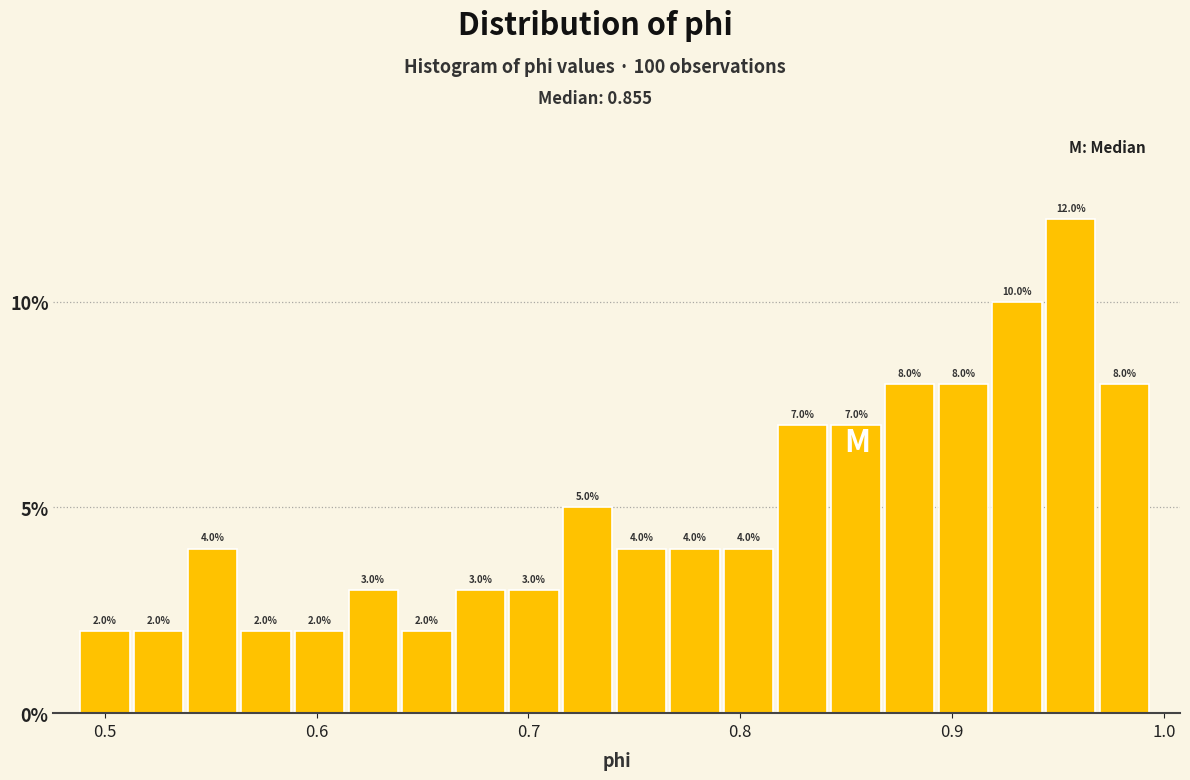

Around what value on the x-axis is the tallest bar? Give the approximate position of its centre, as read against the axis.

0.96